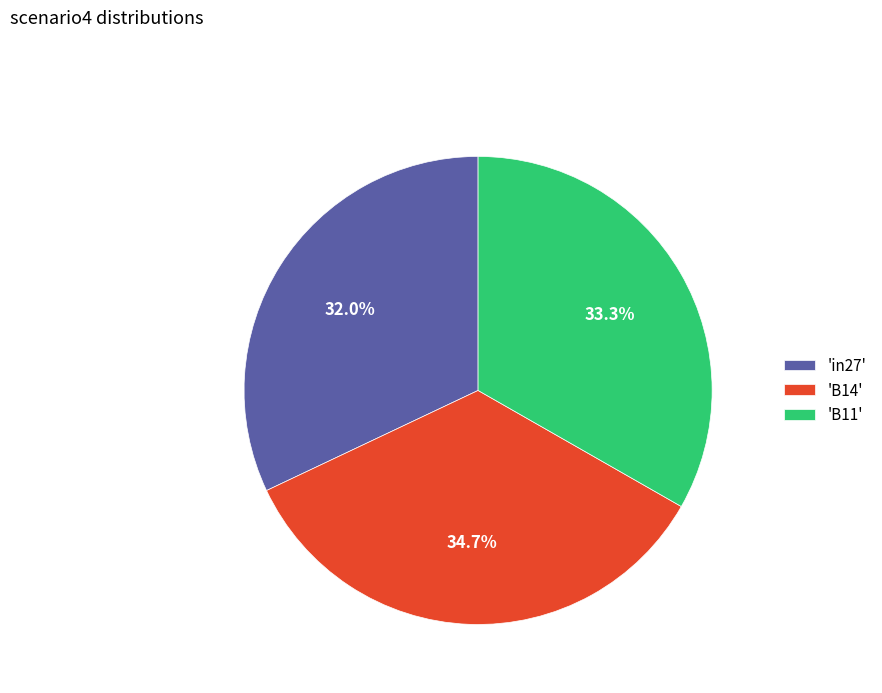

To the nearest percent, what is the difference between the largest and smallest slice percentages?

3%